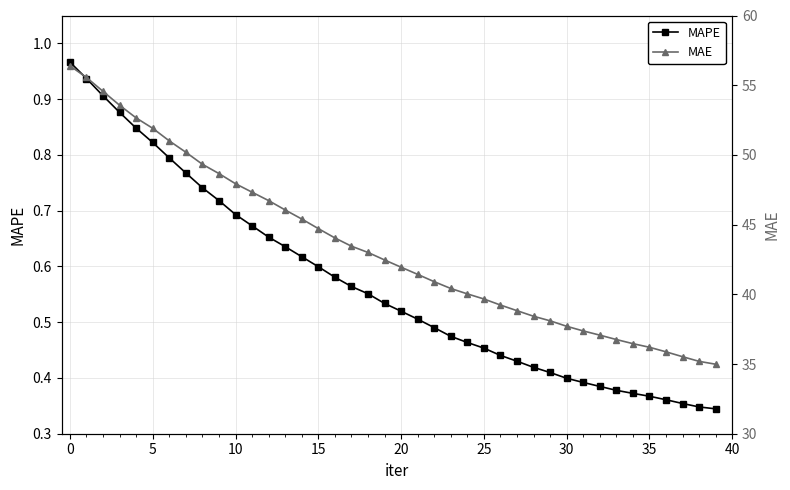

True or false: MAPE has more than 2 interior local peaks.

False